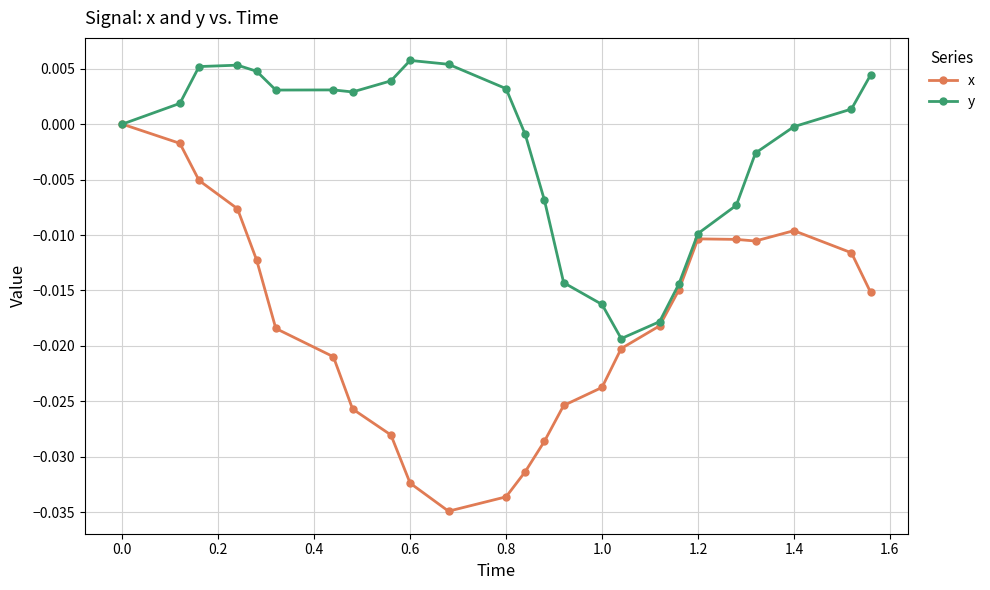

List the series in order of their overall mean, lowest first.

x, y